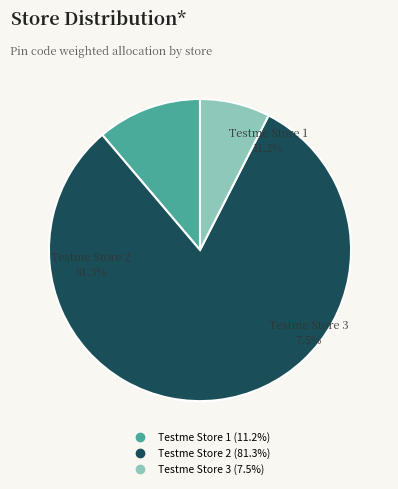

How many slices are in this pie chart?

3